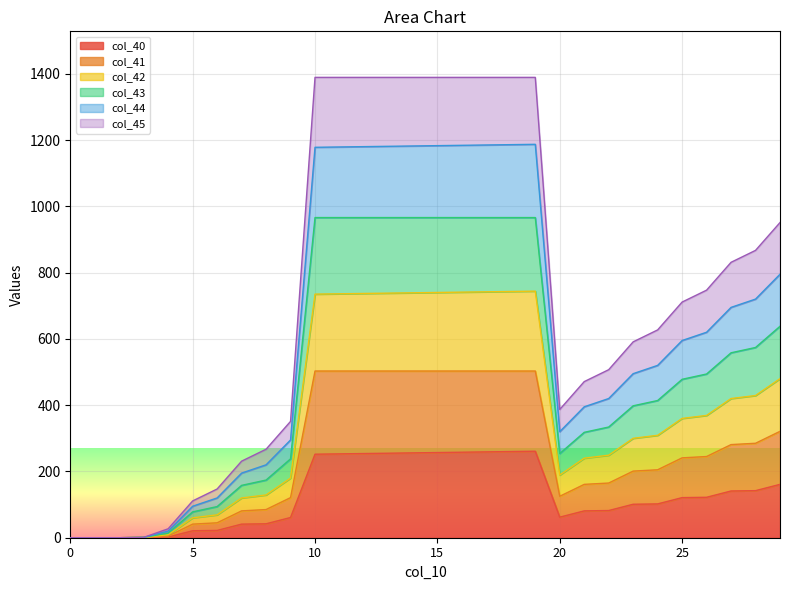

How many distinct data groups are displayed?

6